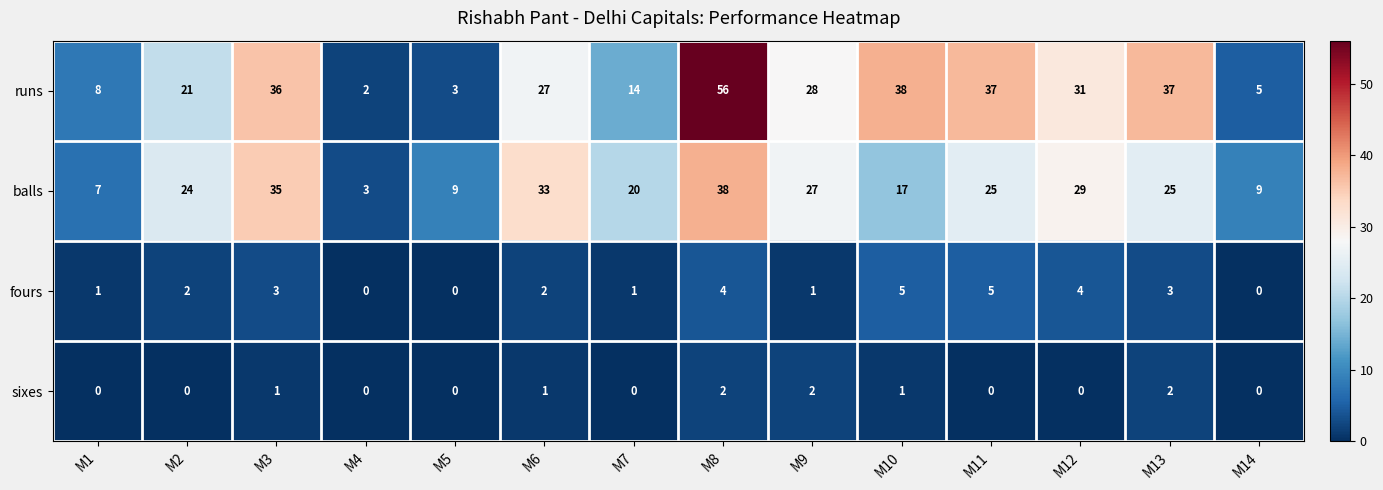

What is the difference between the runs values at M14 and M8?

51